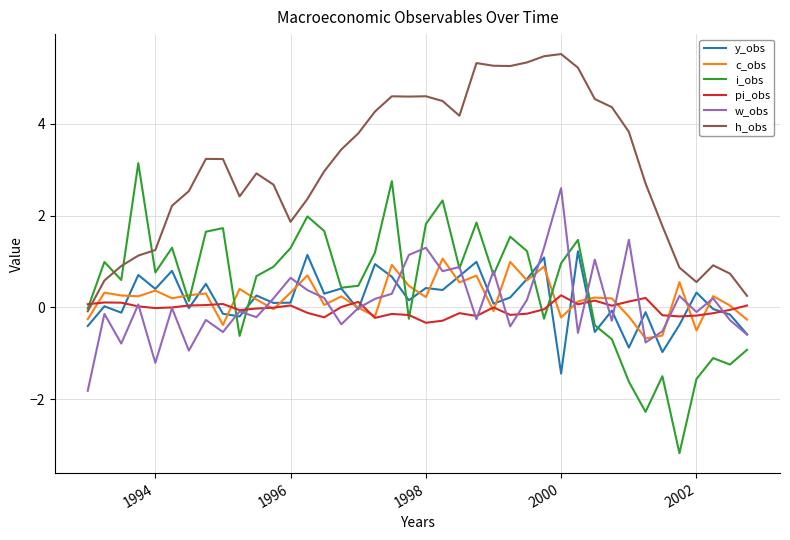

Which series has the widest spread of values?

i_obs